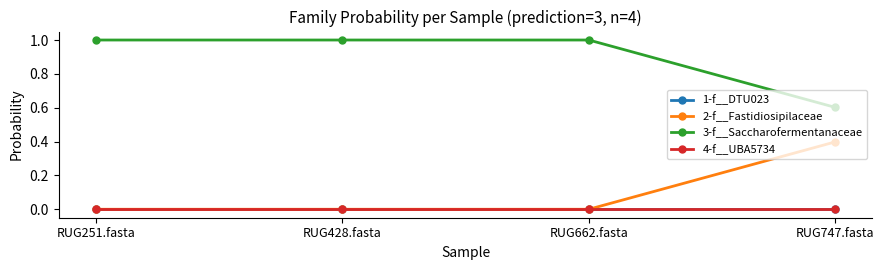

What is the spread (max minus min) of values at RUG662.fasta?

1.0